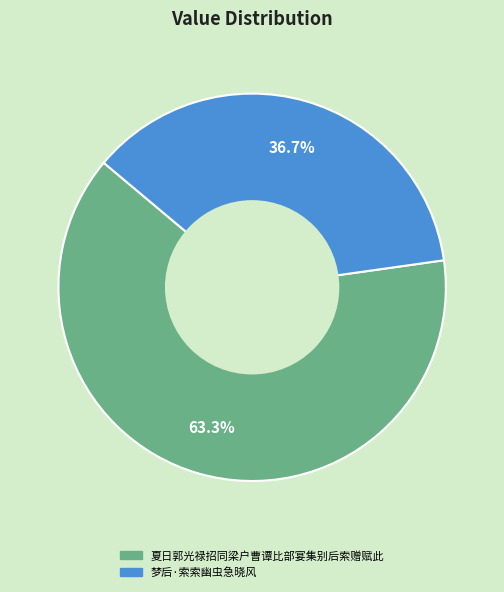

Approximately how many times larger is the value at 梦后·索索幽虫急晓风 compared to 夏日郭光禄招同梁户曹谭比部宴集别后索赠赋此?

0.6